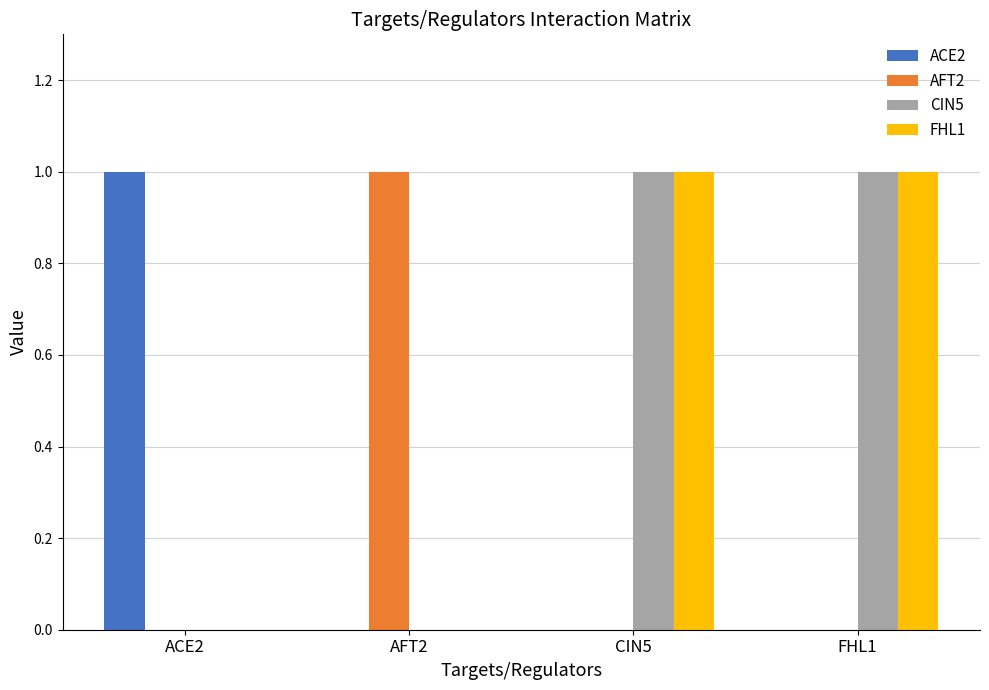

The value of ACE2 at FHL1 is 0. True or false?

True